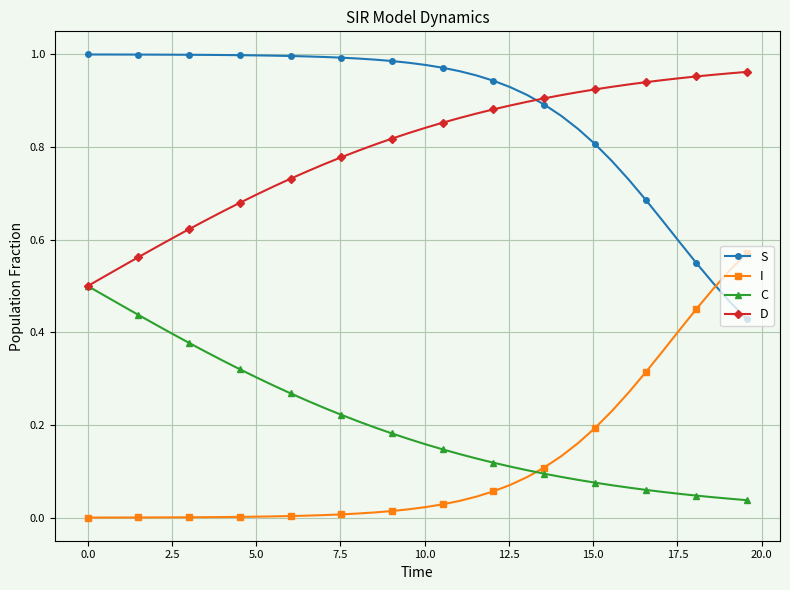

True or false: I and D intersect in this chart.

False